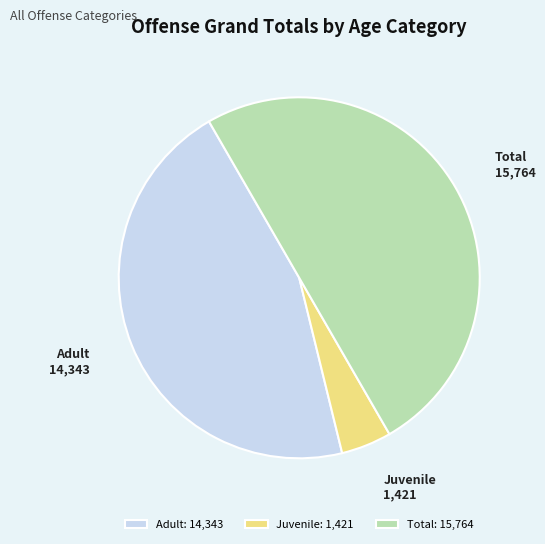

Count the number of slices in the pie.

3